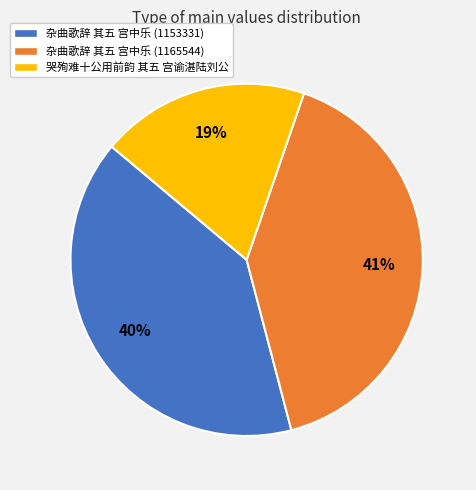

Which slice is the smallest?

哭殉难十公用前韵 其五 宫谕湛陆刘公